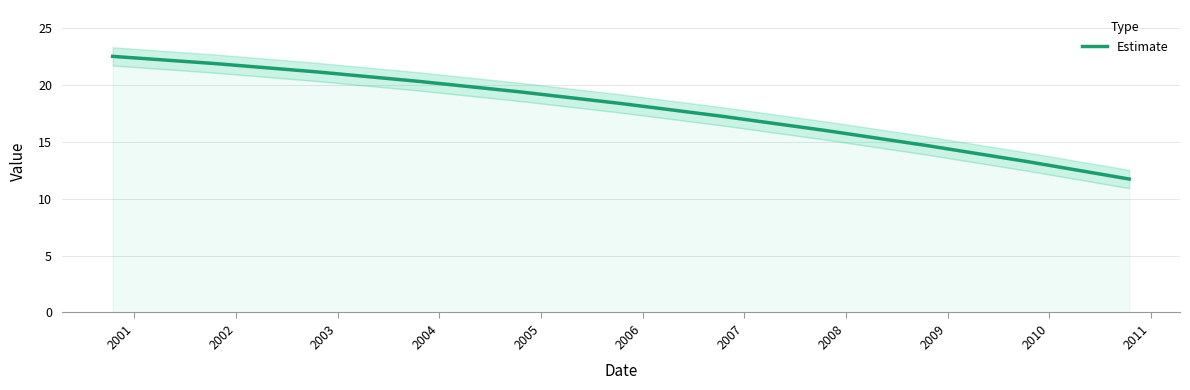

True or false: the data has more than 0 interior local peaks.

False